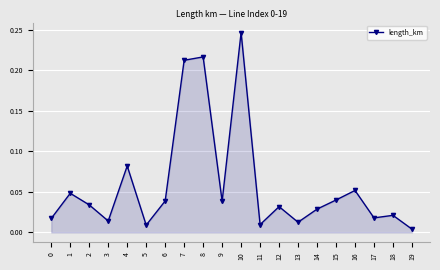

What is the sum of all values?

1.2